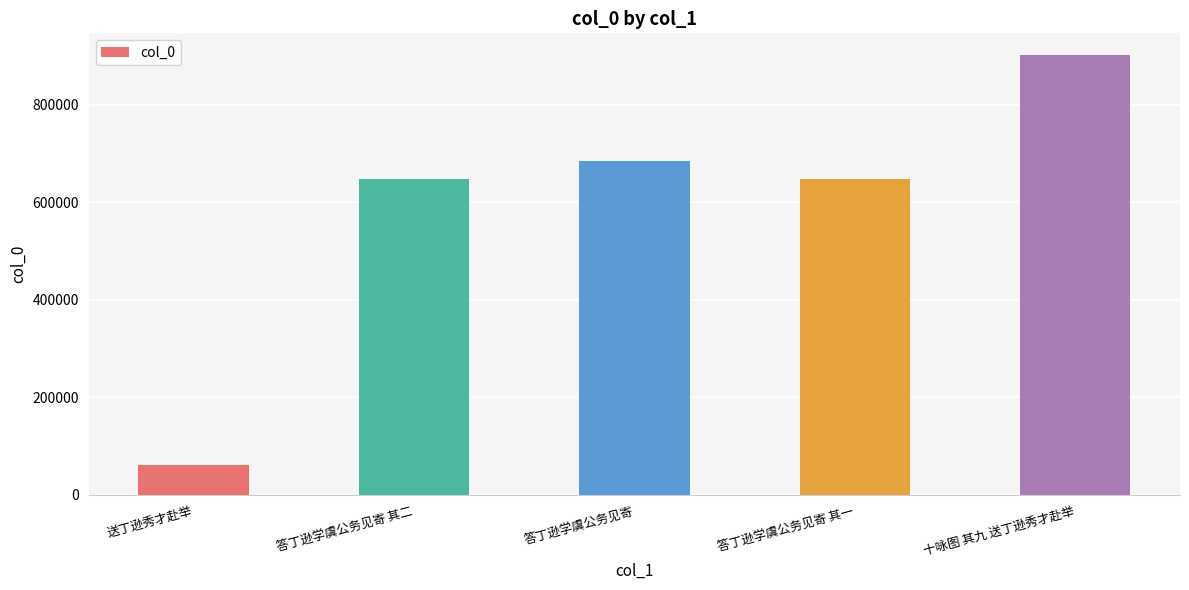

Read the value at 答丁逊学虞公务见寄, to the nearest 100.

684500